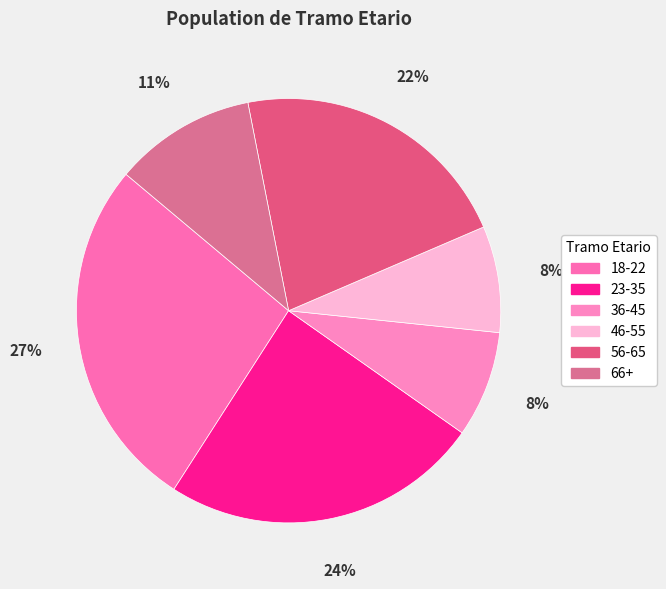

What percentage is the 18-22 slice, to the nearest percent?

27%